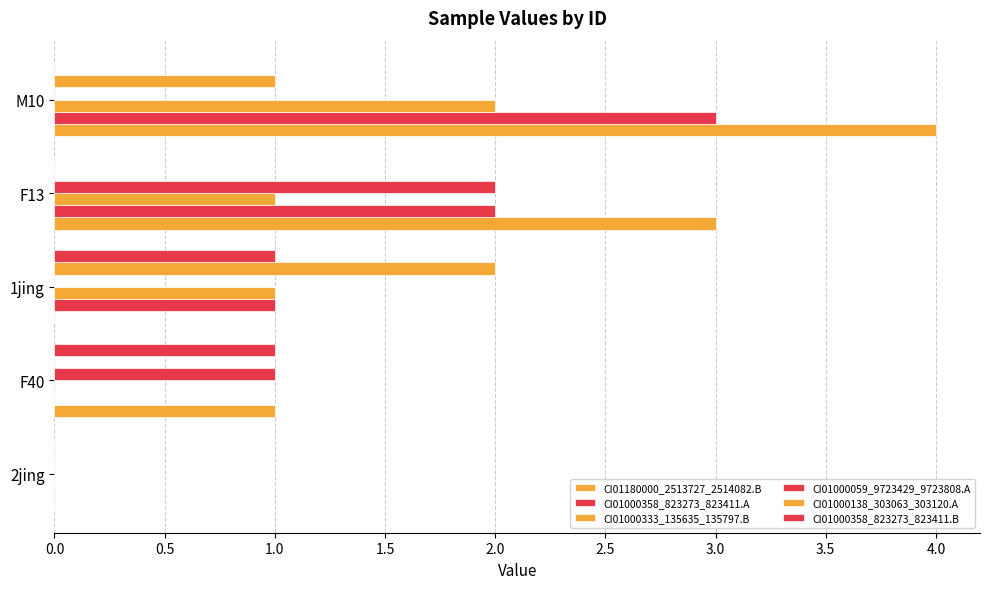

How many distinct data groups are displayed?

6